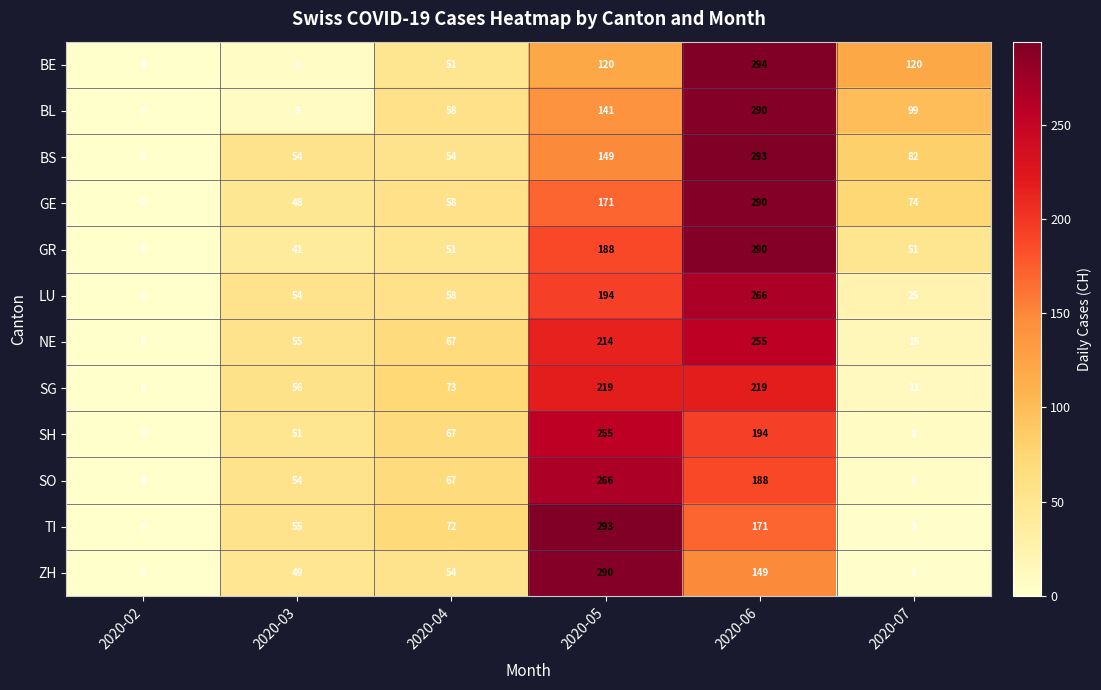

What is the difference between the BS values at 2020-02 and 2020-03?

54